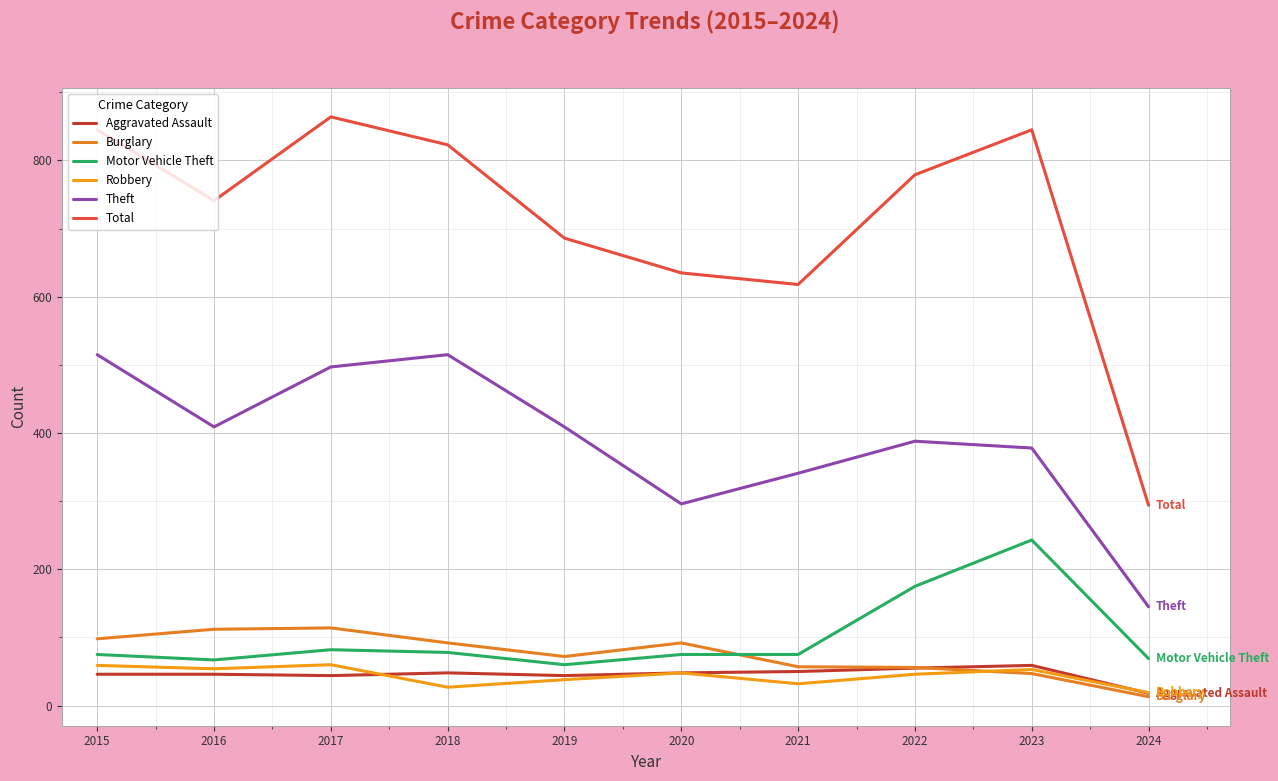

Does the chart display data point markers on the line(s)?

No